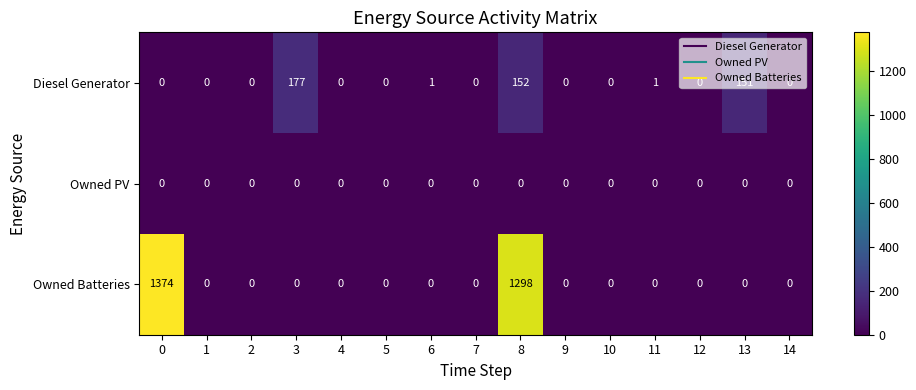

Is the value of Owned Batteries at 0 greater than the value of Owned PV at 14?

Yes